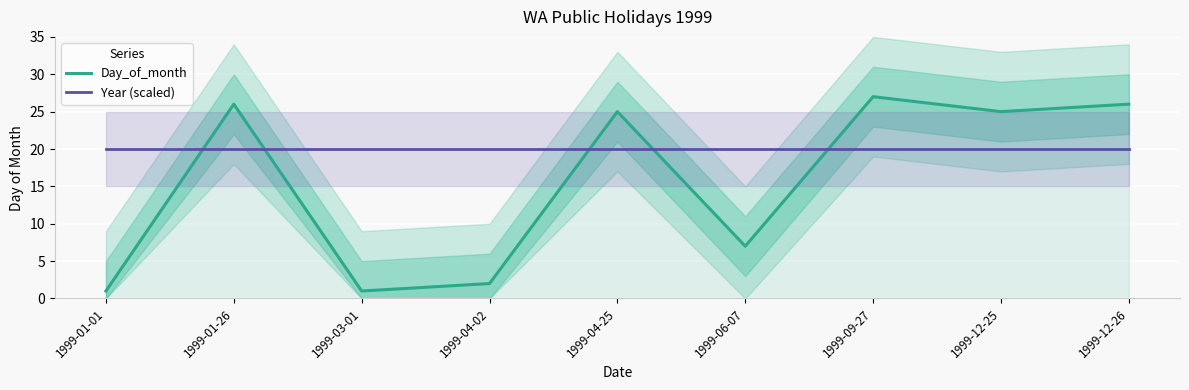

At which category is the sum across all series the highest?

1999-09-27